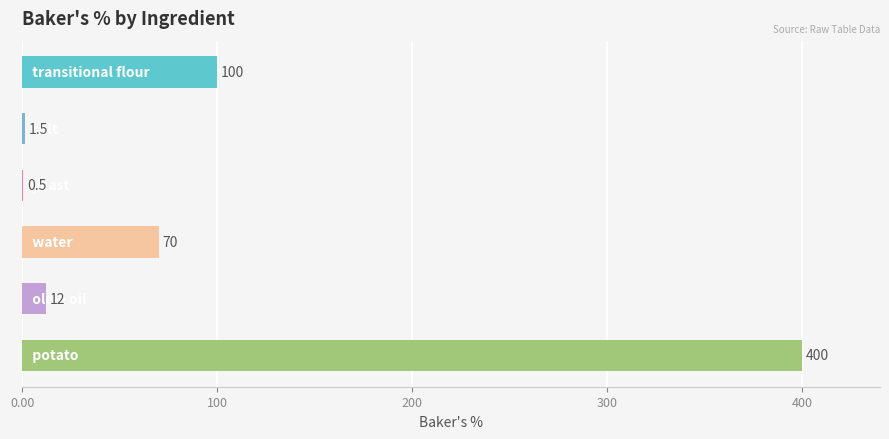

What is the maximum value shown in the chart?

400.0